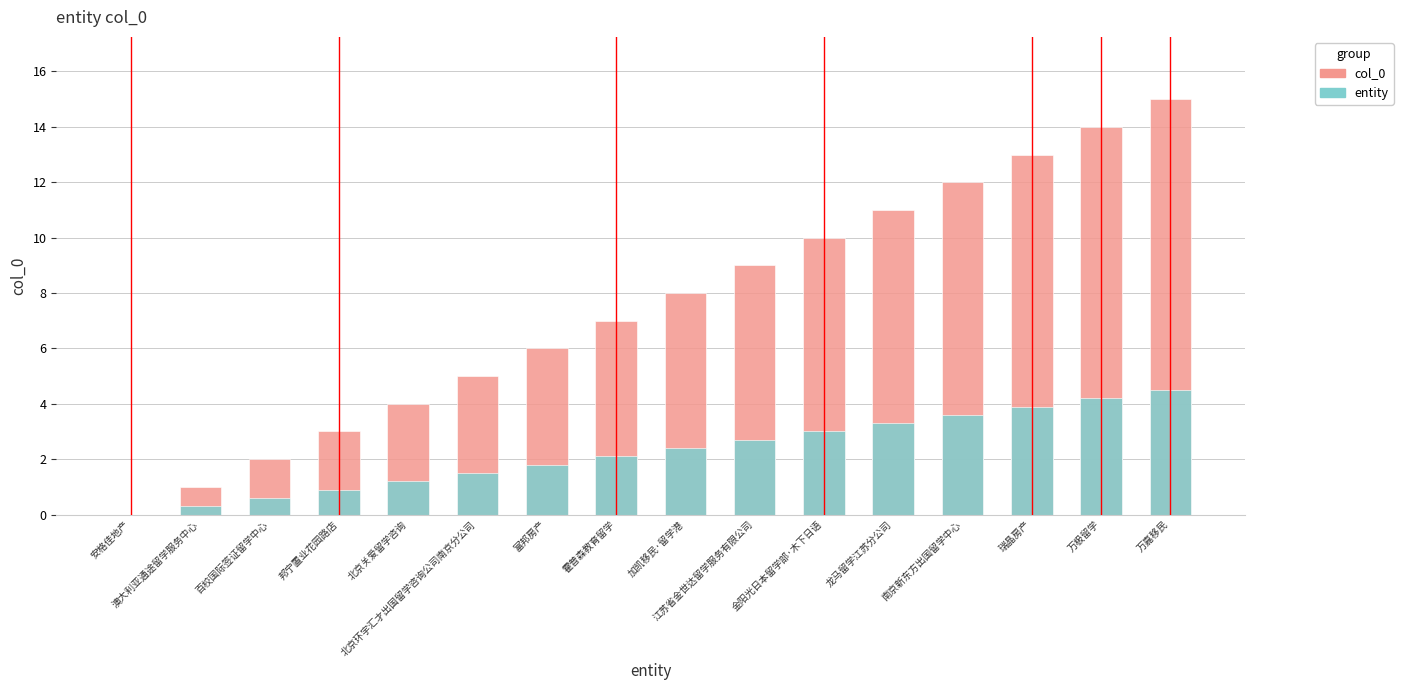

Reading left to right, extract all data points from this chart.

col_0: 安格佳地产=0.0	澳大利亚通途留学服务中心=1.0	百校国际签证留学中心=2.0	邦宁置业花园路店=3.0	北京关爱留学咨询=4.0	北京环宇汇才出国留学咨询公司南京分公司=5.0	富邦房产=6.0	霍普森教育留学=7.0	加凯移民·留学港=8.0	江苏省金世达留学服务有限公司=9.0	金阳光日本留学部·木下日语=10.0	龙马留学江苏分公司=11.0	南京新东方出国留学中心=12.0	瑞晶房产=13.0	万极留学=14.0	万嘉移民=15.0
entity: 安格佳地产=0.0	澳大利亚通途留学服务中心=0.3	百校国际签证留学中心=0.6	邦宁置业花园路店=0.9	北京关爱留学咨询=1.2	北京环宇汇才出国留学咨询公司南京分公司=1.5	富邦房产=1.8	霍普森教育留学=2.1	加凯移民·留学港=2.4	江苏省金世达留学服务有限公司=2.7	金阳光日本留学部·木下日语=3.0	龙马留学江苏分公司=3.3	南京新东方出国留学中心=3.6	瑞晶房产=3.9	万极留学=4.2	万嘉移民=4.5